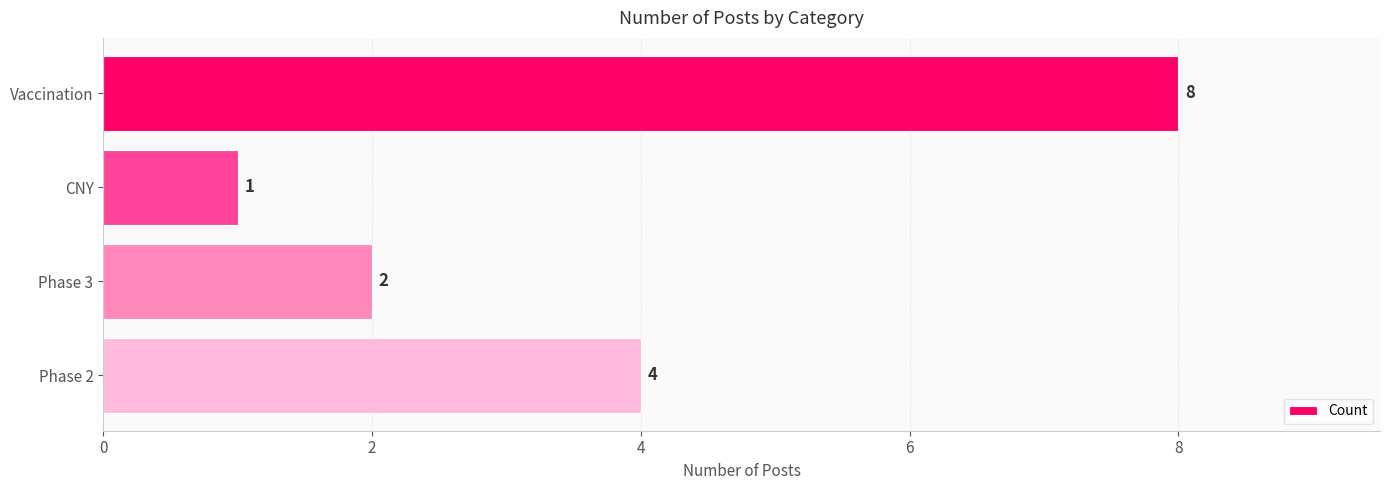

True or false: the data shows 4 at Phase 2.

True